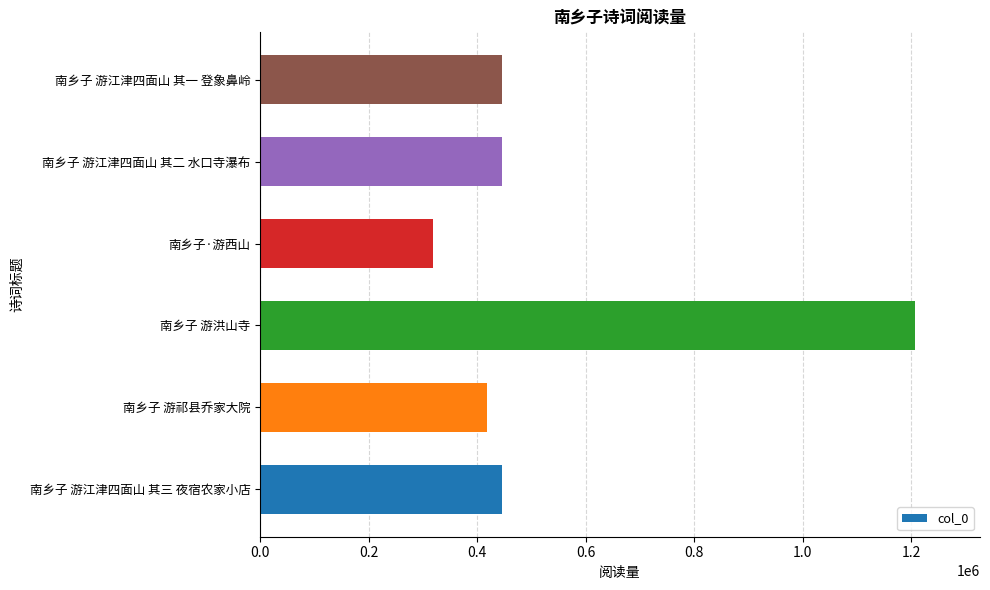

What is the difference between the maximum and minimum values?

887426